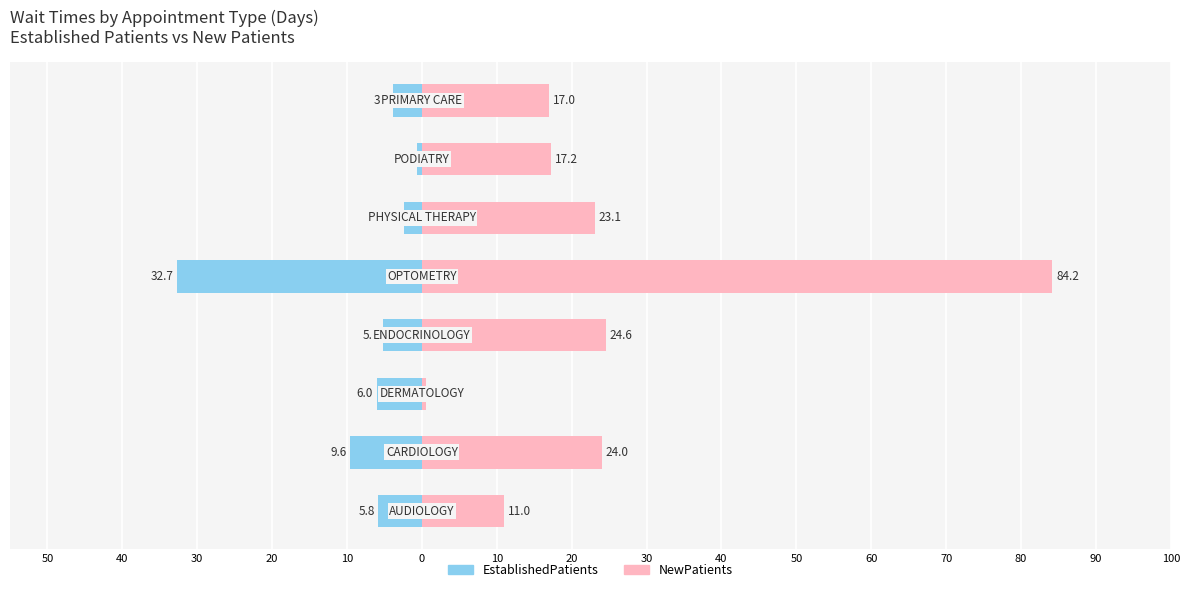

How many bars are there in total?

16